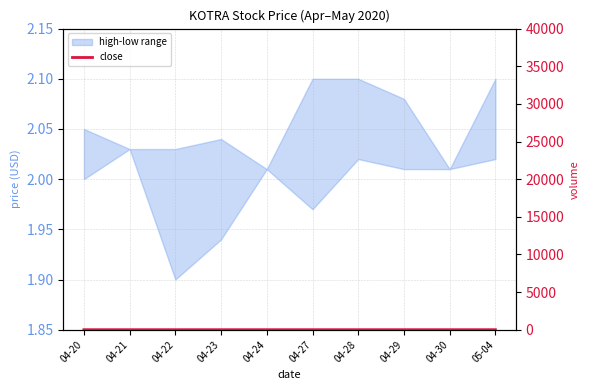

True or false: there are more than 2 points higher than both neighbors.

False